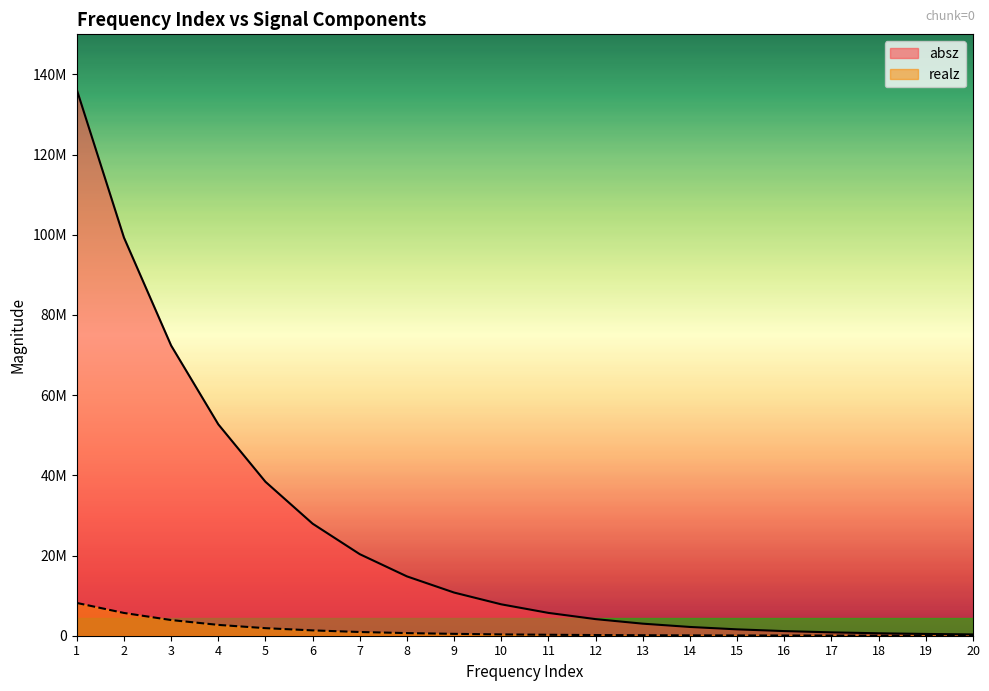

What is the value of the realz point at the 5th from the left?

1885420.0